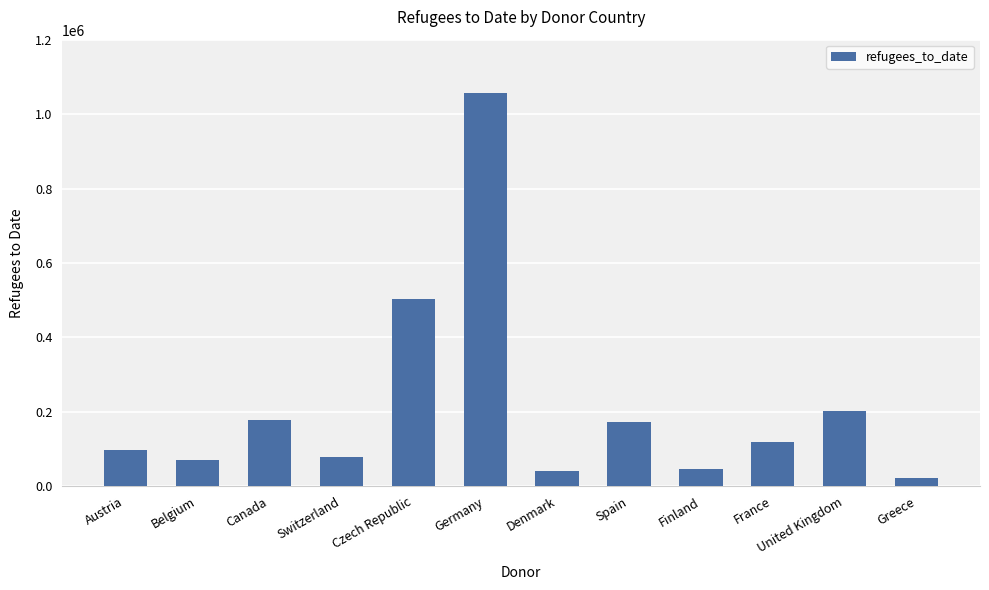

What is the label of the 7th bar from the left?

Denmark